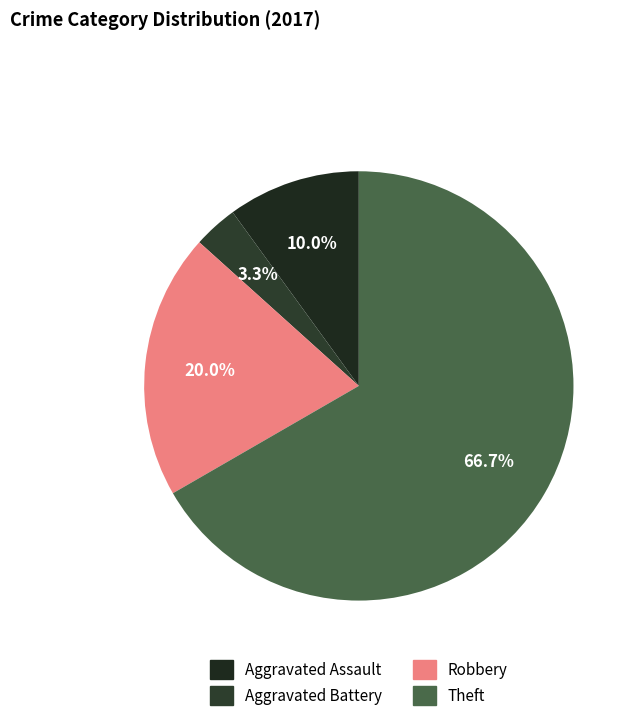

To the nearest percent, what is the difference between the Theft and Aggravated Battery slice percentages?

63%